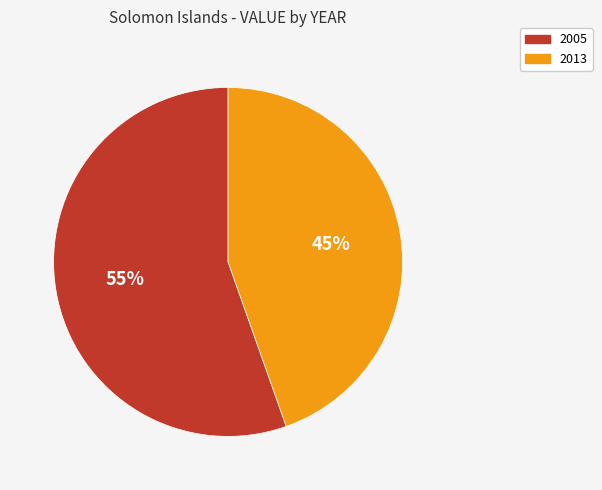

To the nearest percent, what portion does 2005 represent?

55%